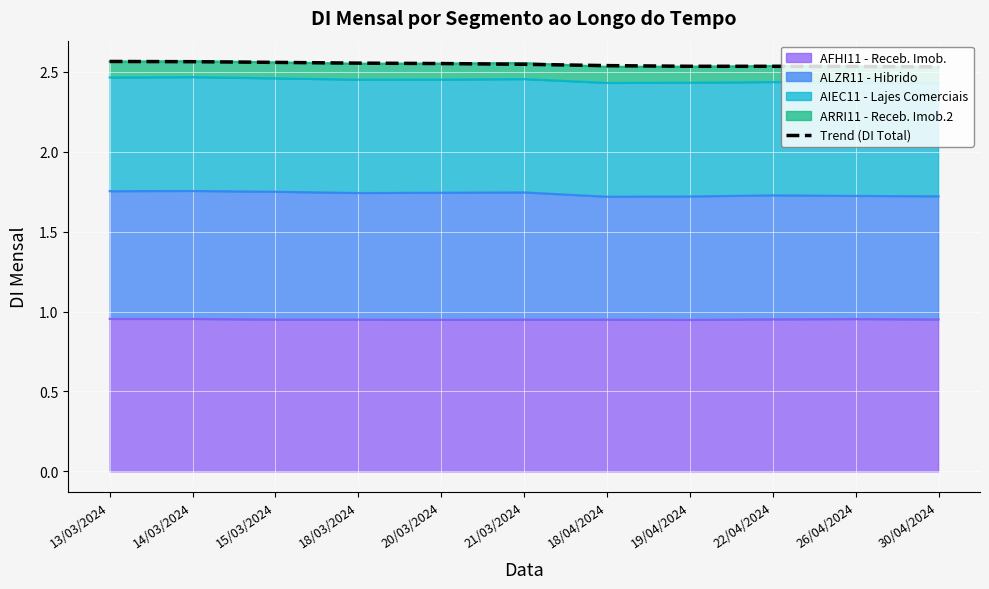

What is the maximum value shown in the chart?

2.6